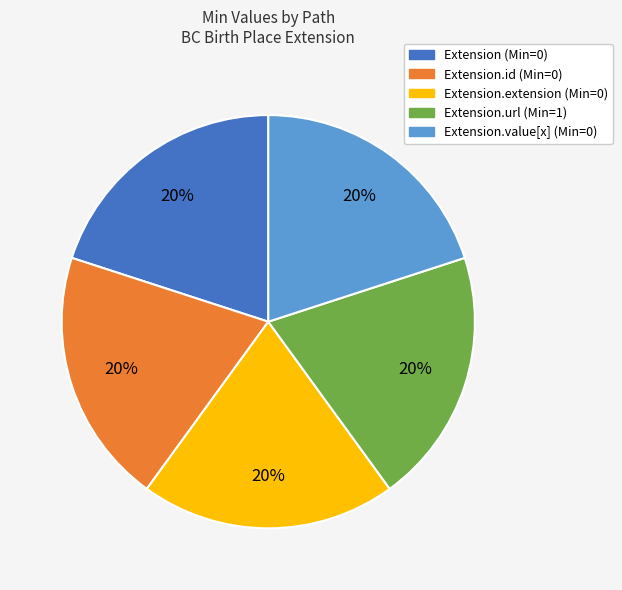

Is there any slice that represents more than half of the pie?

No